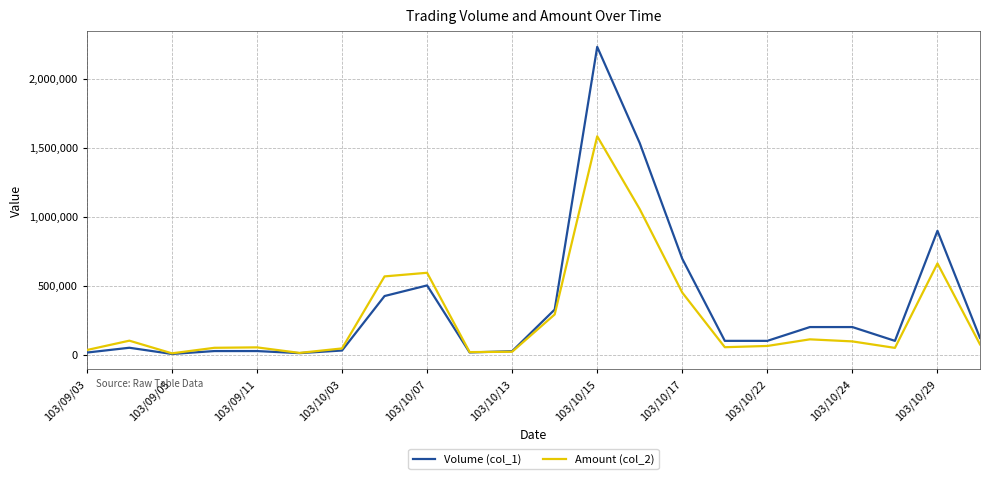

What is the maximum value shown in the chart?

2232000